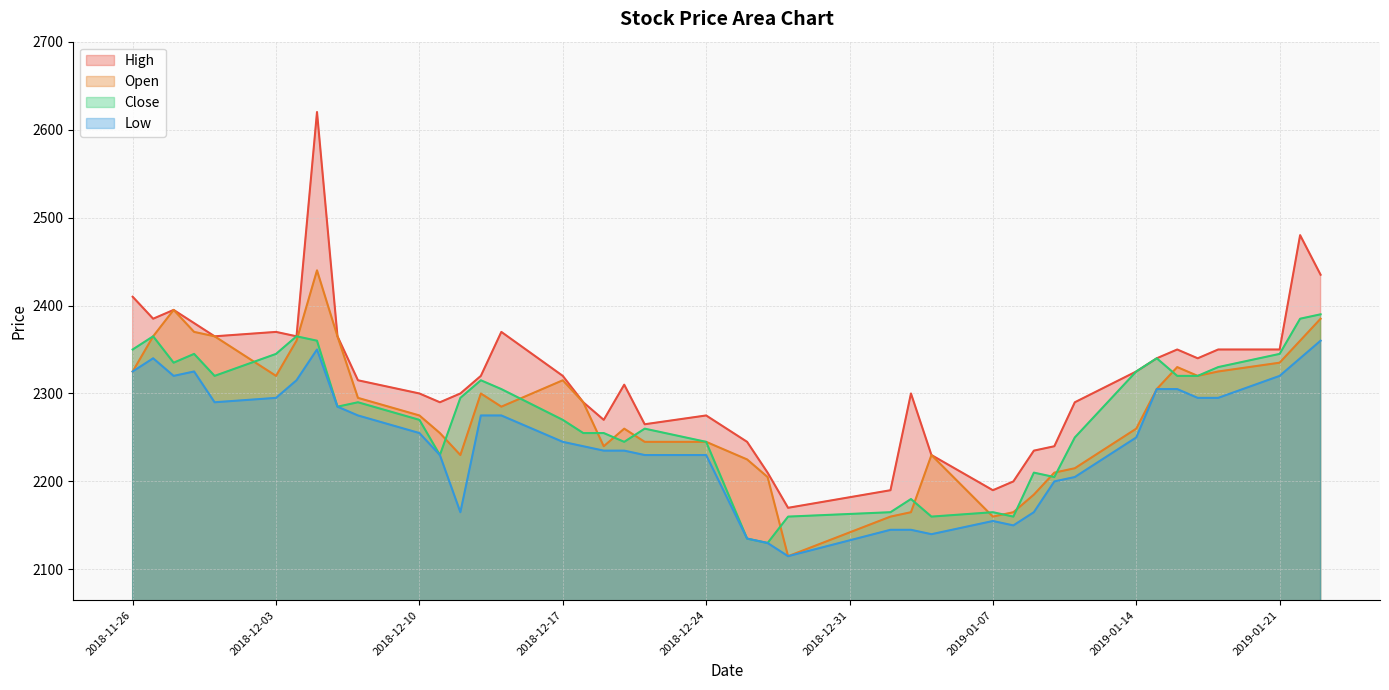

What is the minimum value for Close?

2130